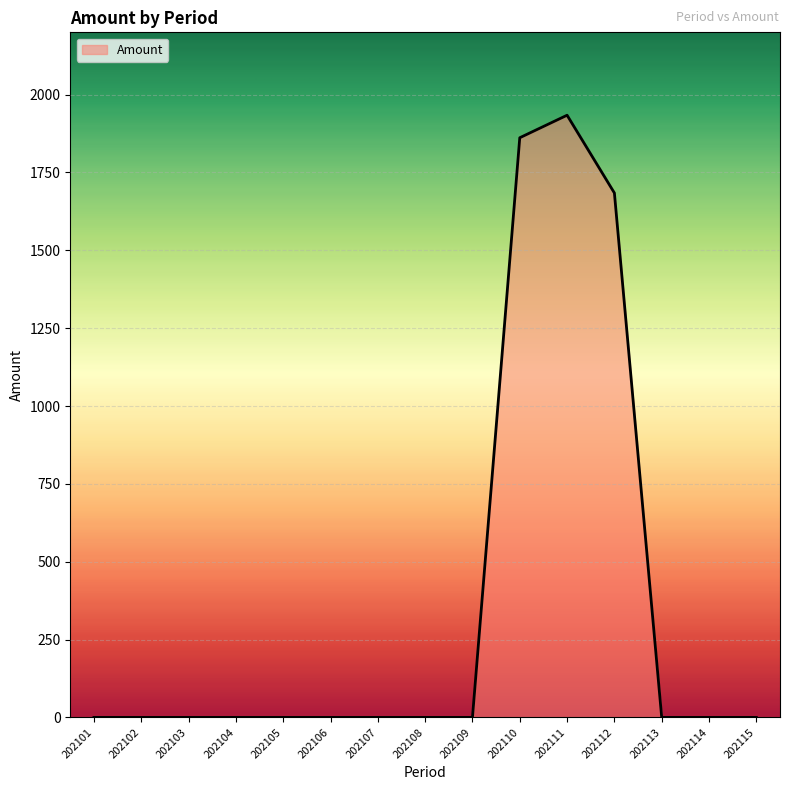

True or false: the data shows -645.9 at 202108.

False